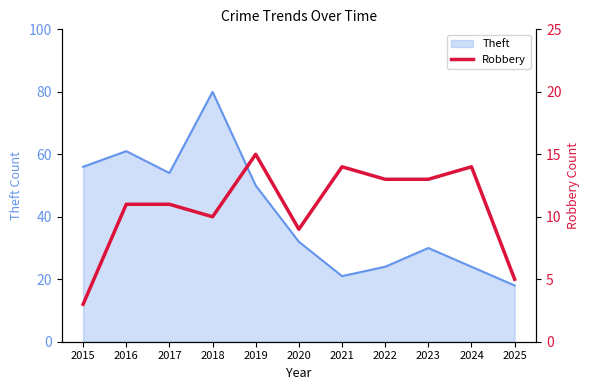

Is it true that Theft equals 54 at 2017?

True